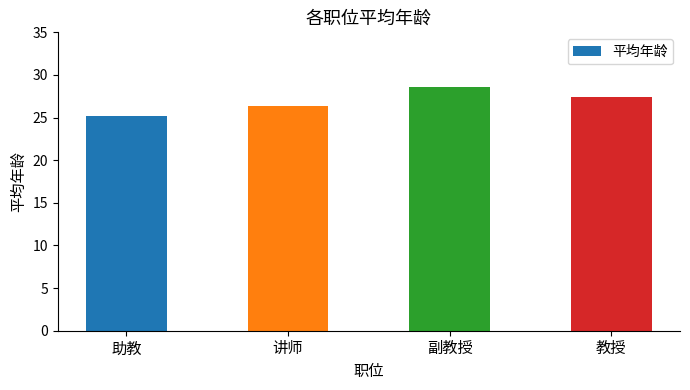

What is the approximate value at 教授?

27.4